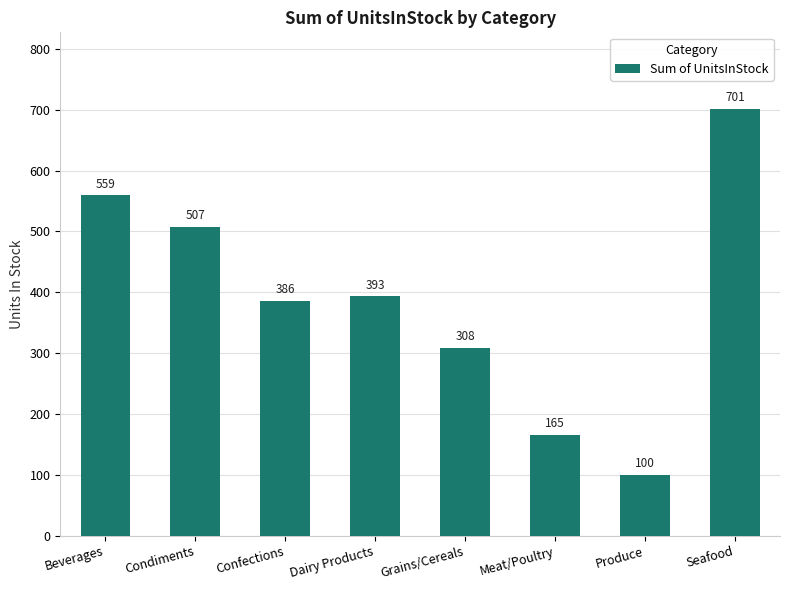

What is the label of the 5th bar from the left?

Grains/Cereals